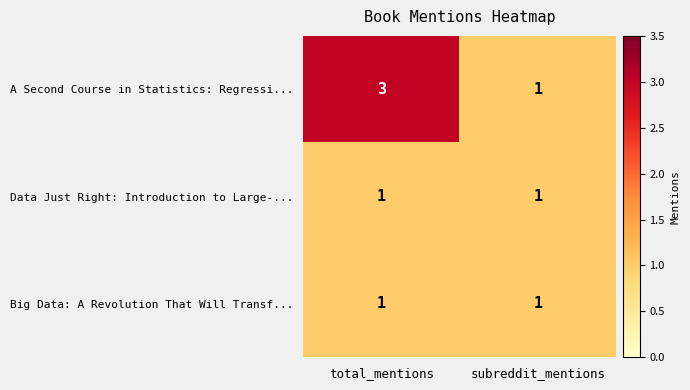

What is the maximum value for A Second Course in Statistics: Regressi...?

3